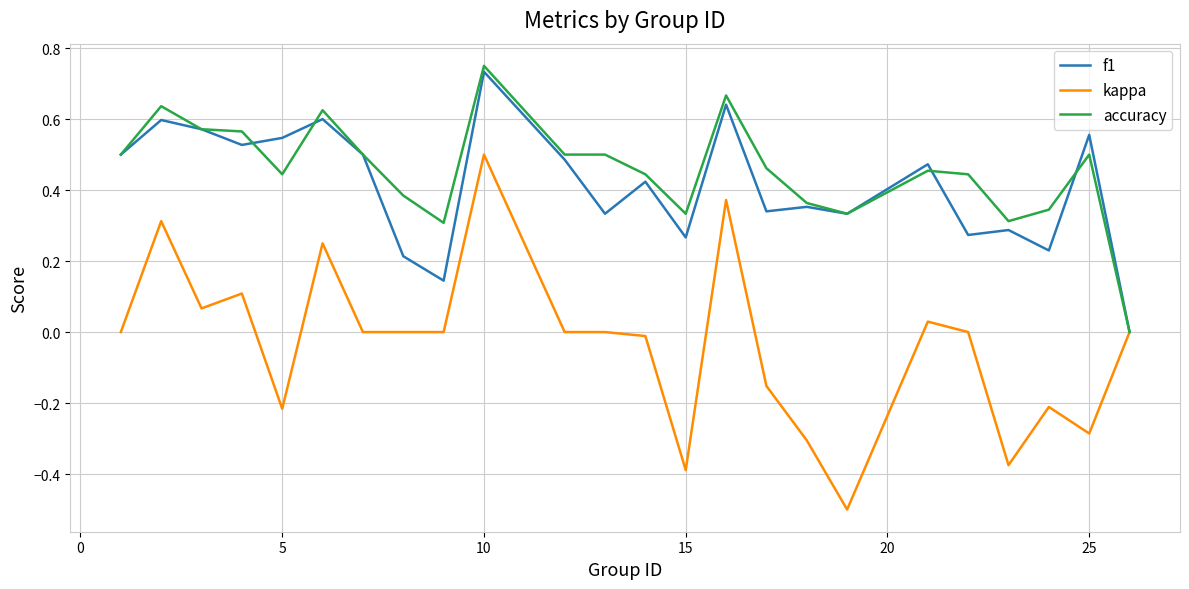

Which series has the widest spread of values?

kappa